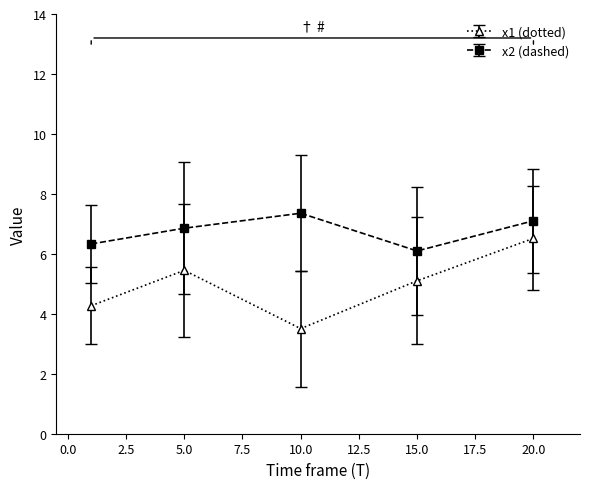

Does the chart display data point markers on the line(s)?

Yes